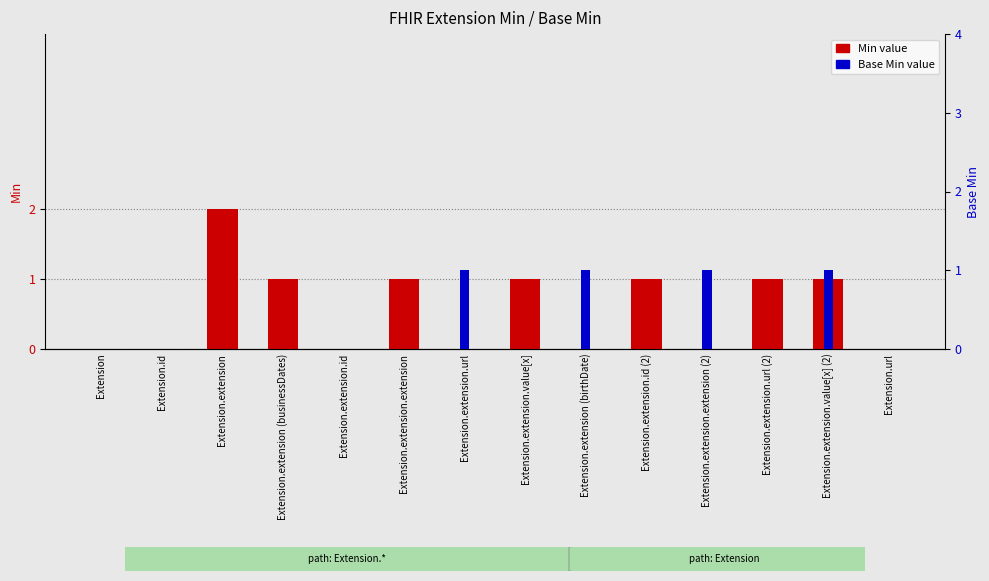

The Min series shows 1 at Extension.extension.extension. True or false?

True